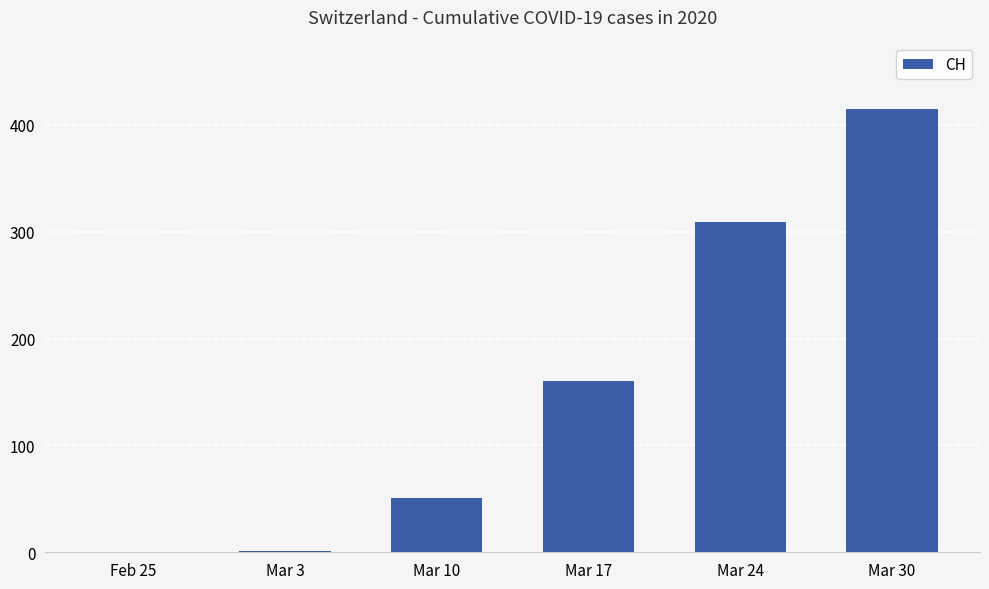

Which label corresponds to the largest value in the chart?

Mar 30